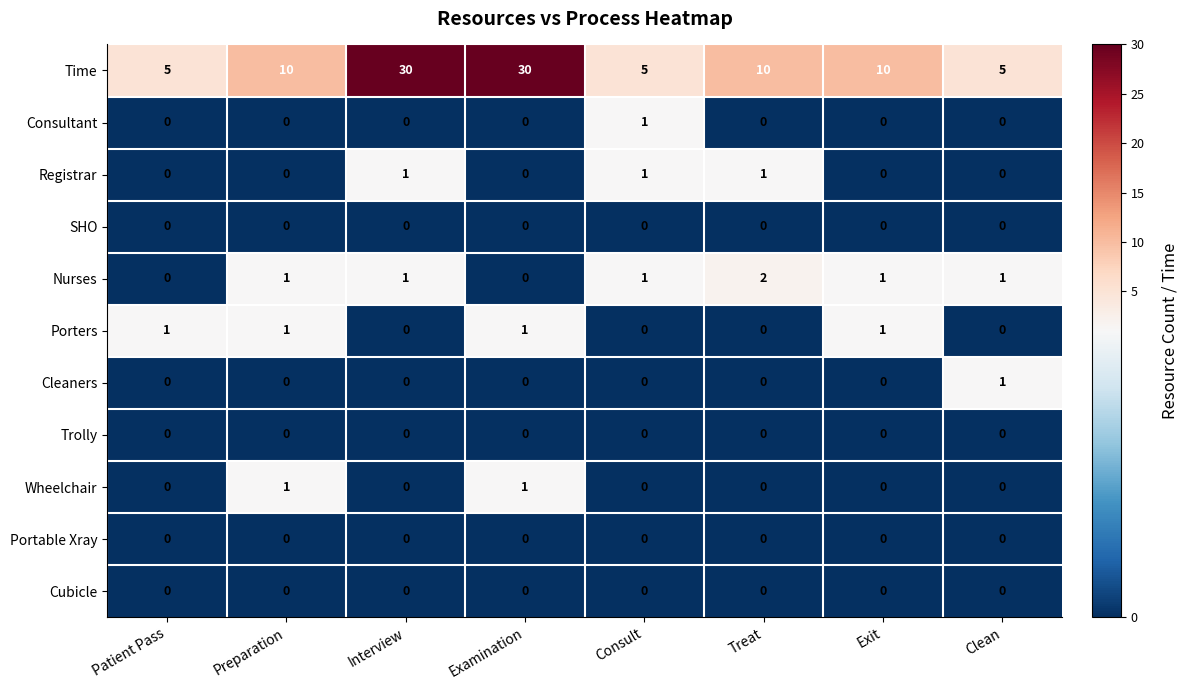

Between Patient Pass and Interview, which series saw the biggest shift?

Time